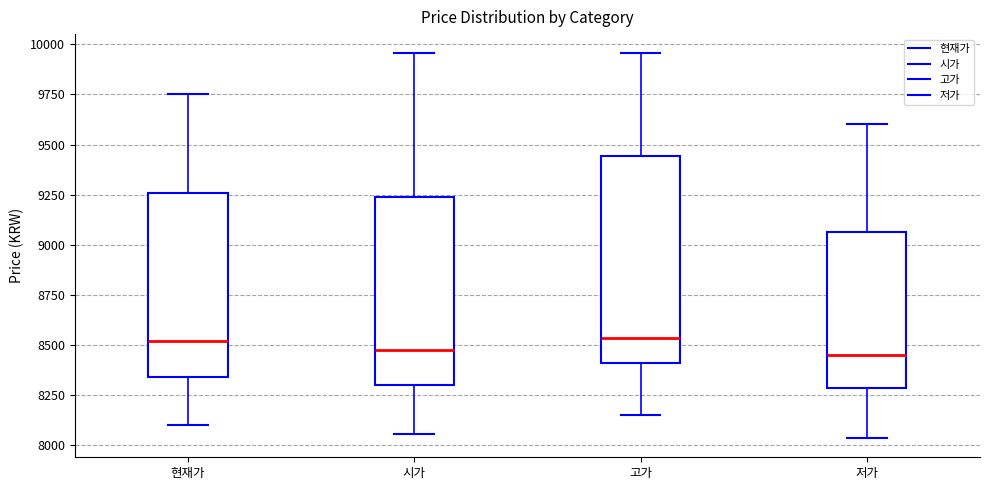

Reading left to right, read every box against the y-axis: the position of its median line, the range the box covers, and the ends of its whiskers. The values are not printed on the chart, so give them approximately, as read against the axis.

현재가: median 8500, box 8350 to 9250, whiskers 8100 to 9750
시가: median 8450, box 8300 to 9250, whiskers 8050 to 9950
고가: median 8550, box 8400 to 9450, whiskers 8150 to 9950
저가: median 8450, box 8300 to 9050, whiskers 8050 to 9600